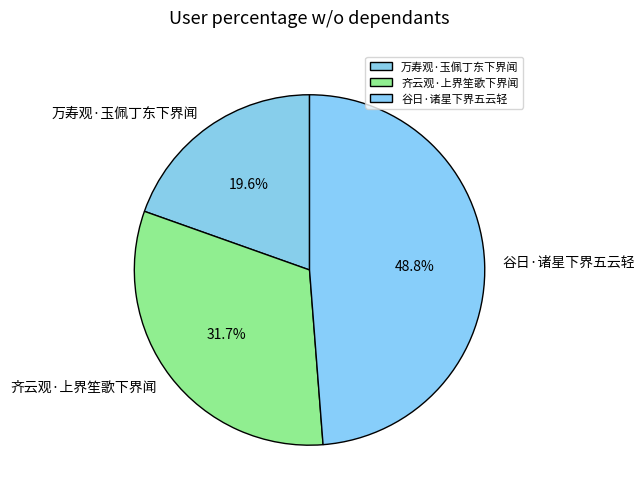

What percentage do 齐云观·上界笙歌下界闻 and 谷日·诸星下界五云轻 together represent?

80.4%